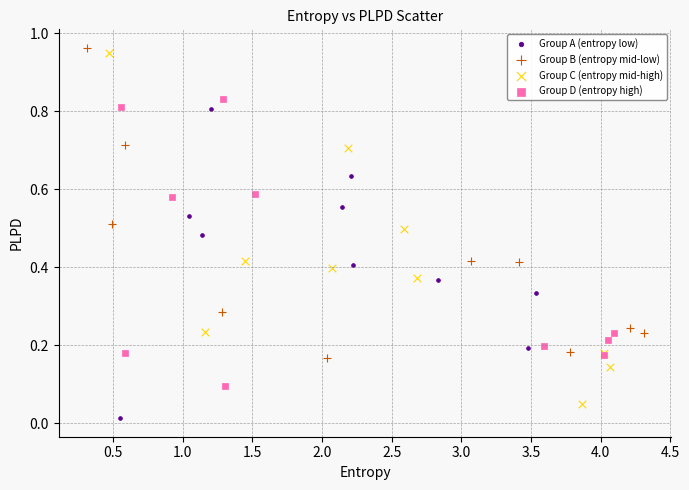

Which series reaches the minimum Y coordinate?

Group A (entropy low)